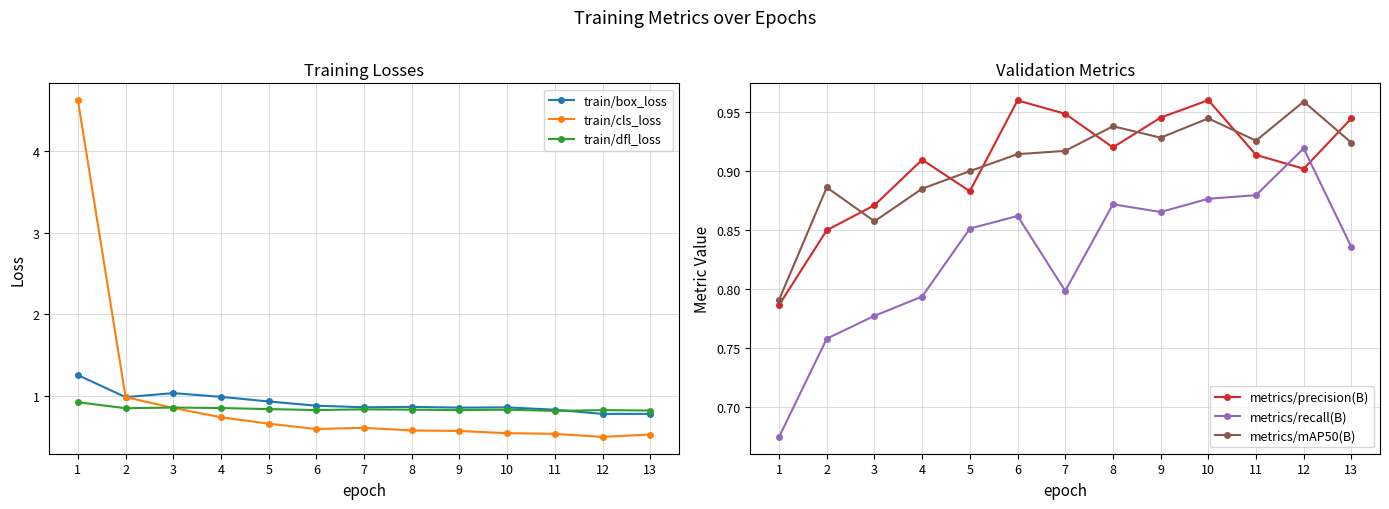

At how many categories does at least one series exceed 2?

1